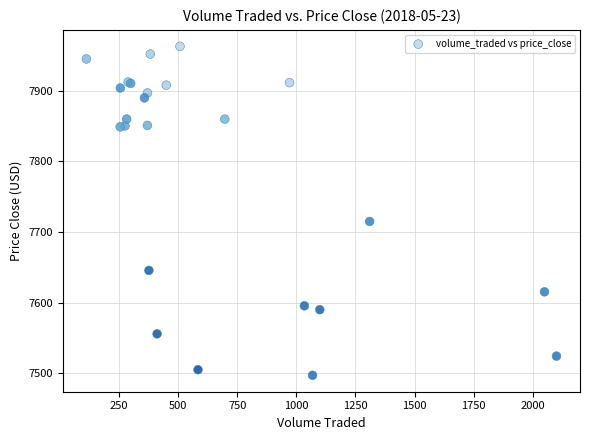

What Y value in the scatter plot is closest to 7730?

7715.0